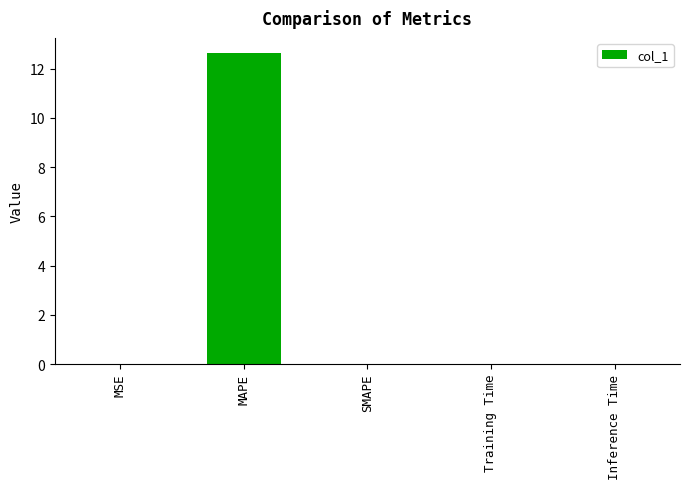

Count the number of categories in the chart.

5